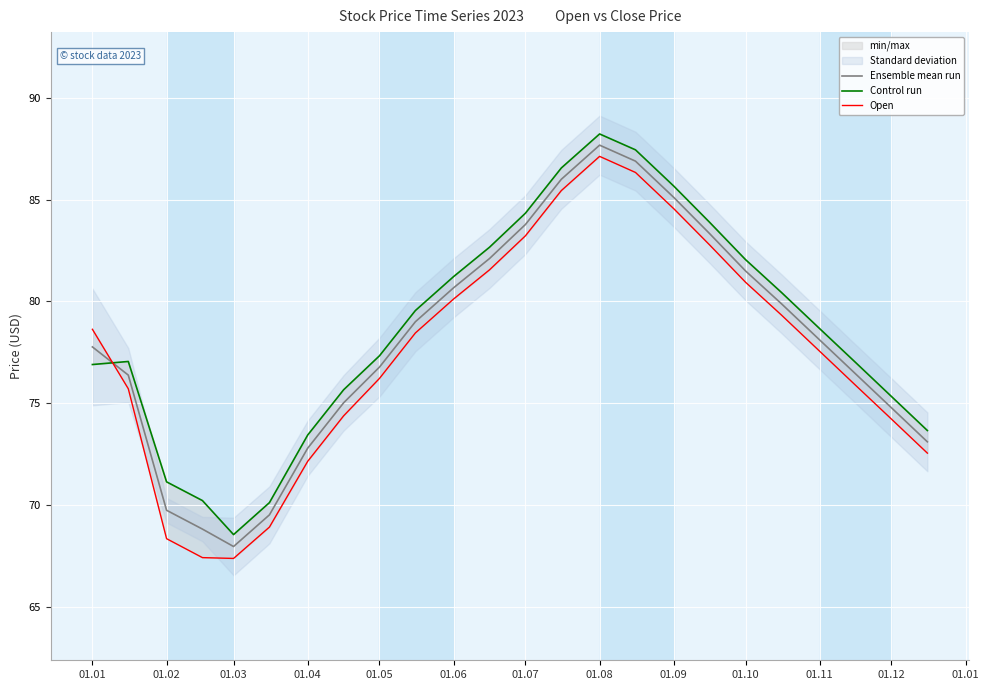

How many values in the Open series exceed 78?

12